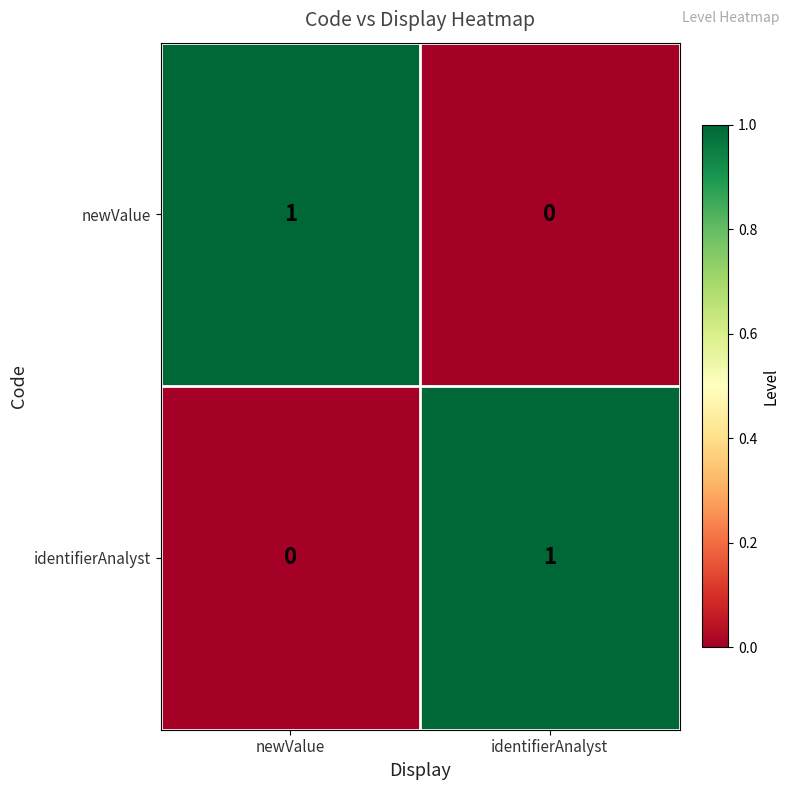

The identifierAnalyst series shows 0 at identifierAnalyst. True or false?

False